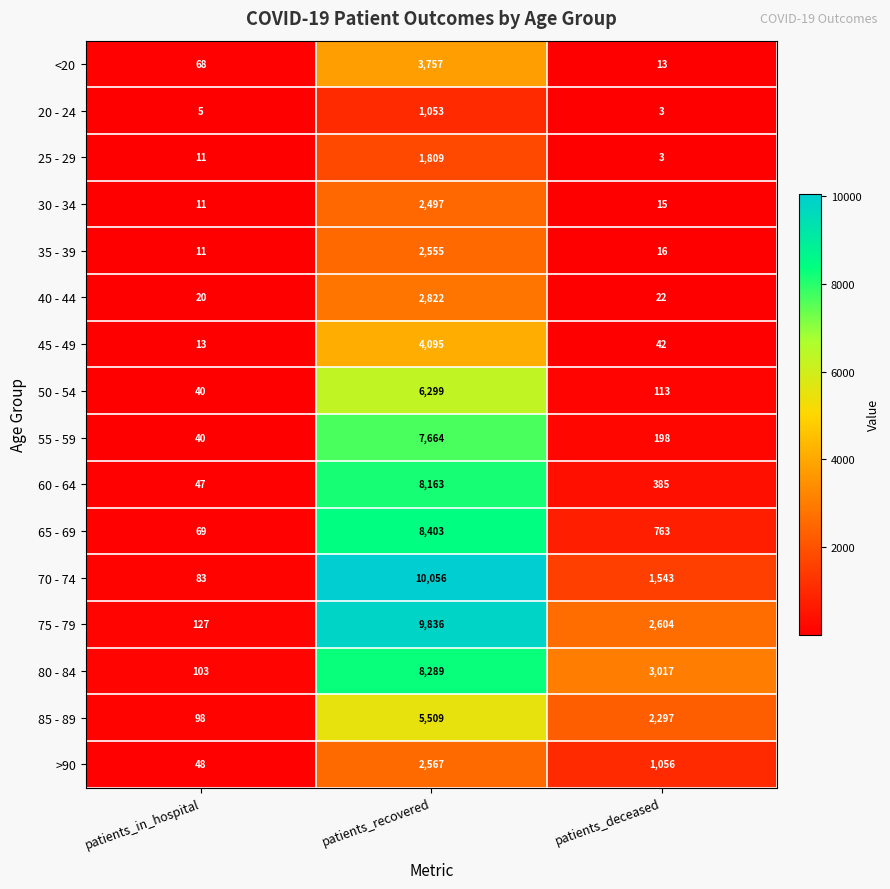

At which label is 40 - 44 closest to 1421?

patients_deceased